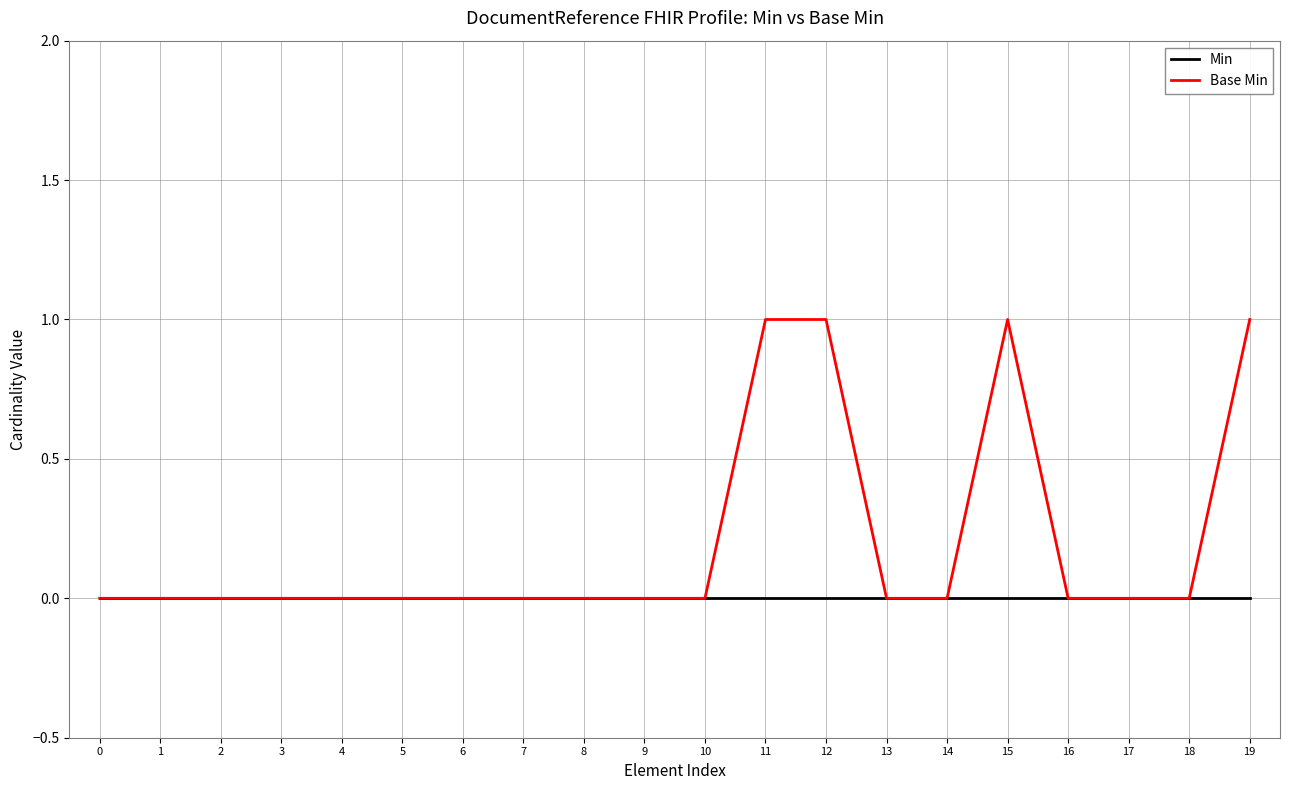

Rank the series by their maximum value, from highest to lowest.

Base Min, Min